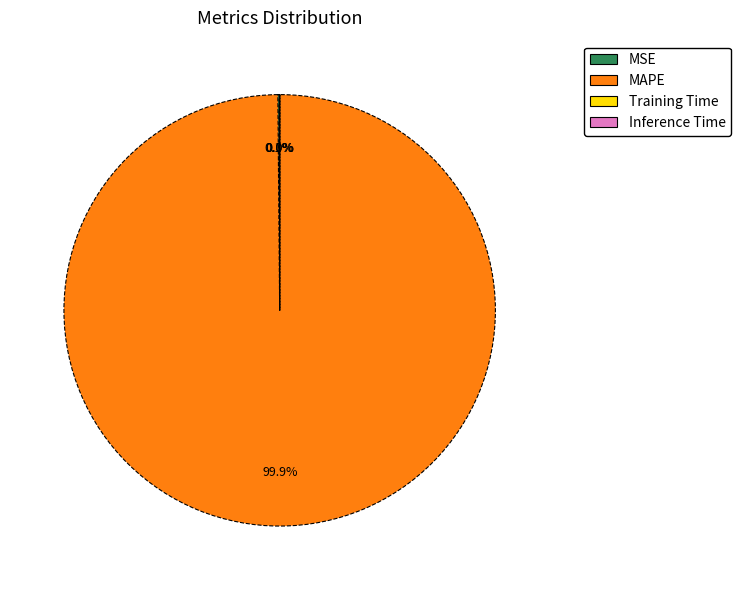

Which slice is the largest?

MAPE